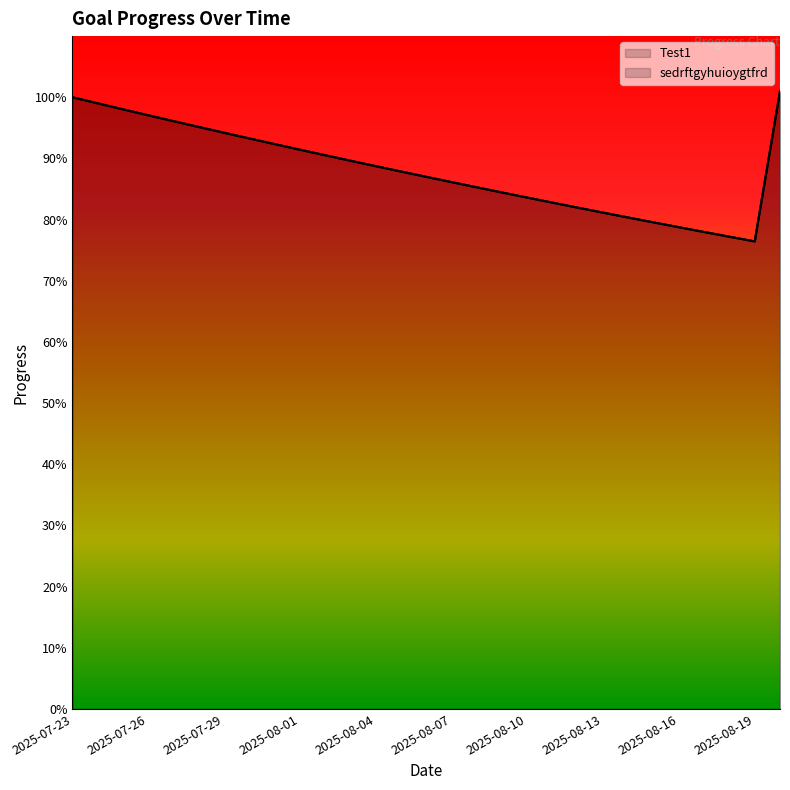

True or false: Test1 has a value of 1.7 at 2025-07-28.

False